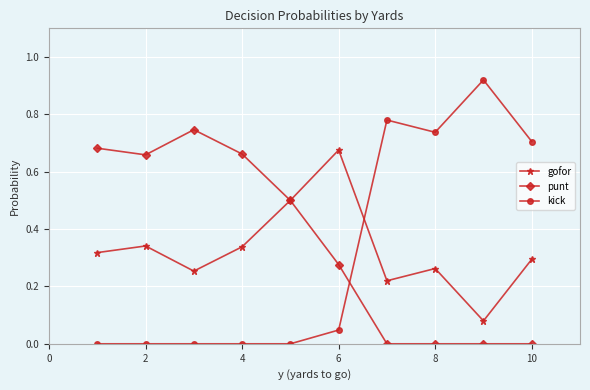

True or false: gofor and kick cross at least once.

True